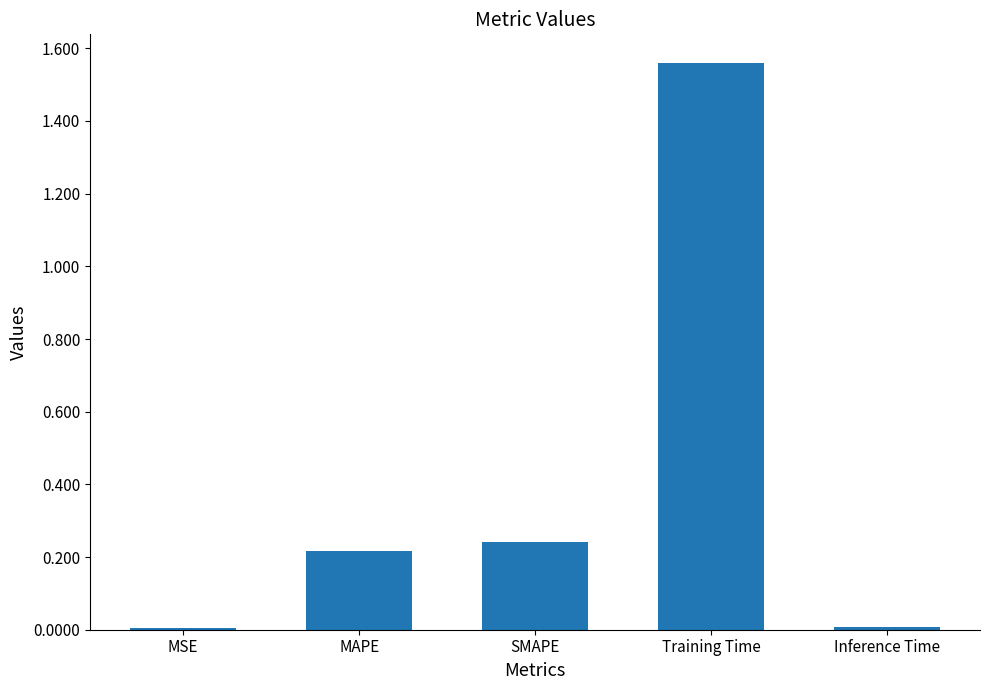

What position from the left is MAPE?

2